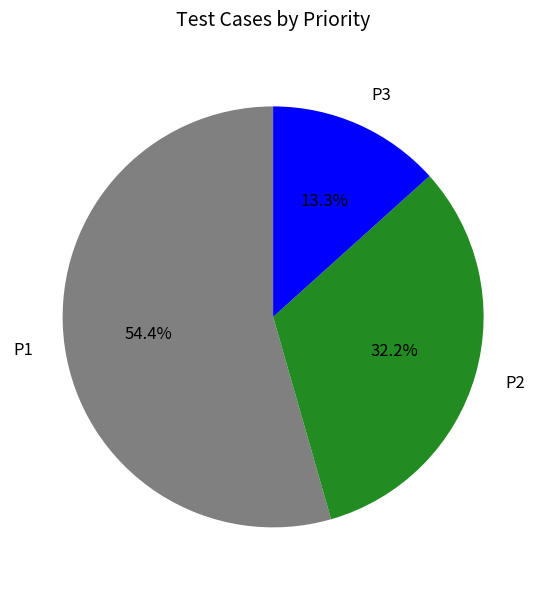

Combined, do P2 and P3 account for over 50%?

No